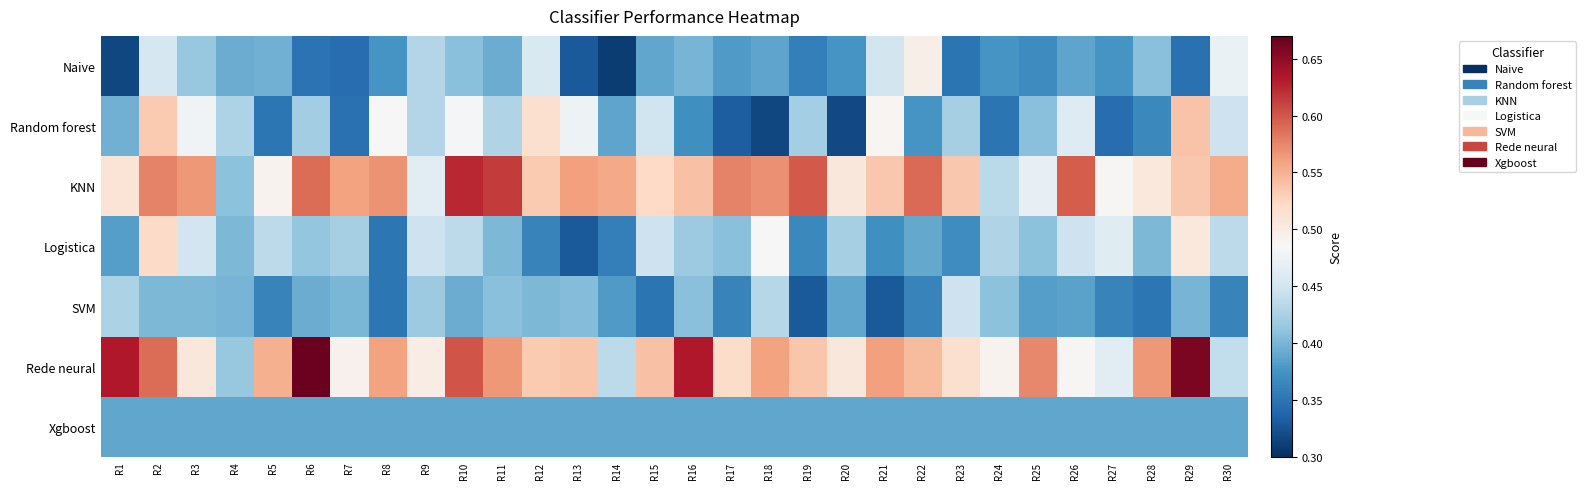

Which series has the widest spread of values?

Rede neural